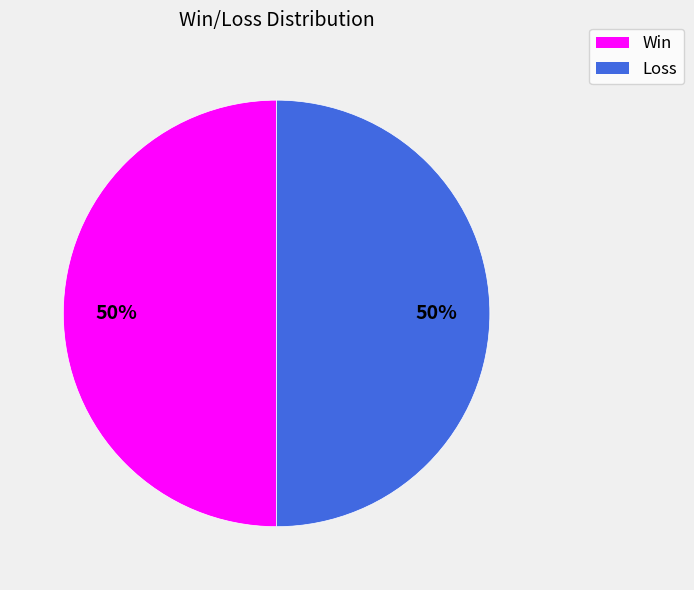

True or false: Win accounts for 58% of the total.

False